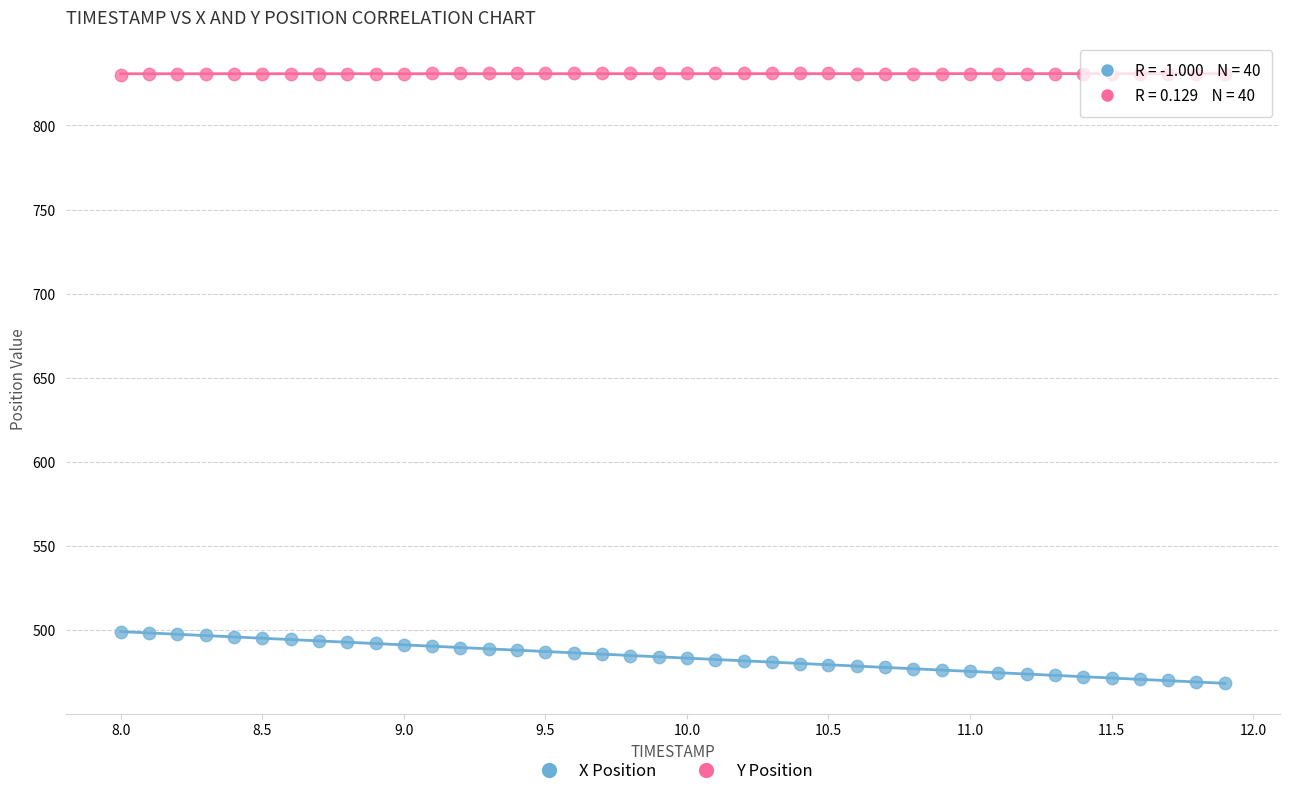

Which series has the widest spread of Y values?

X Position